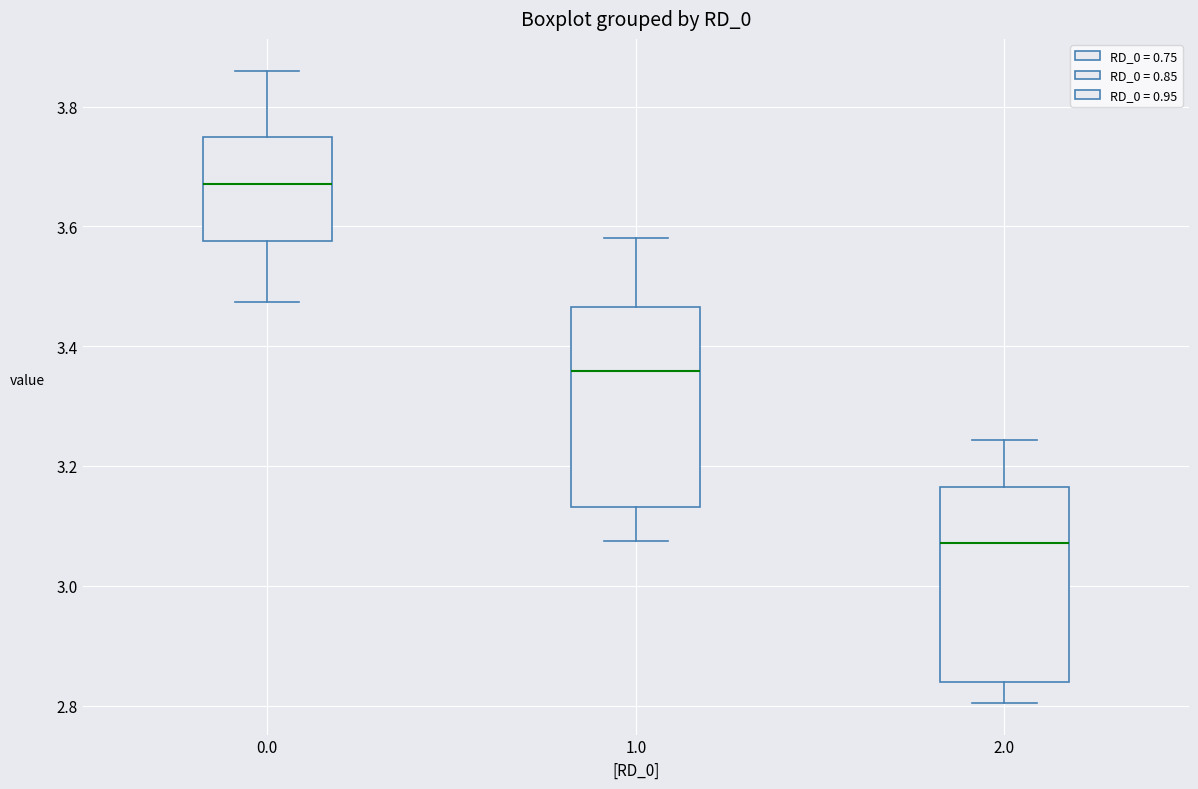

Reading left to right, read every box against the y-axis: the position of its median line, the range the box covers, and the ends of its whiskers. The values are not printed on the chart, so give them approximately, as read against the axis.

0.0: median 3.68, box 3.58 to 3.74, whiskers 3.48 to 3.86
1.0: median 3.36, box 3.14 to 3.46, whiskers 3.08 to 3.58
2.0: median 3.08, box 2.84 to 3.16, whiskers 2.80 to 3.24